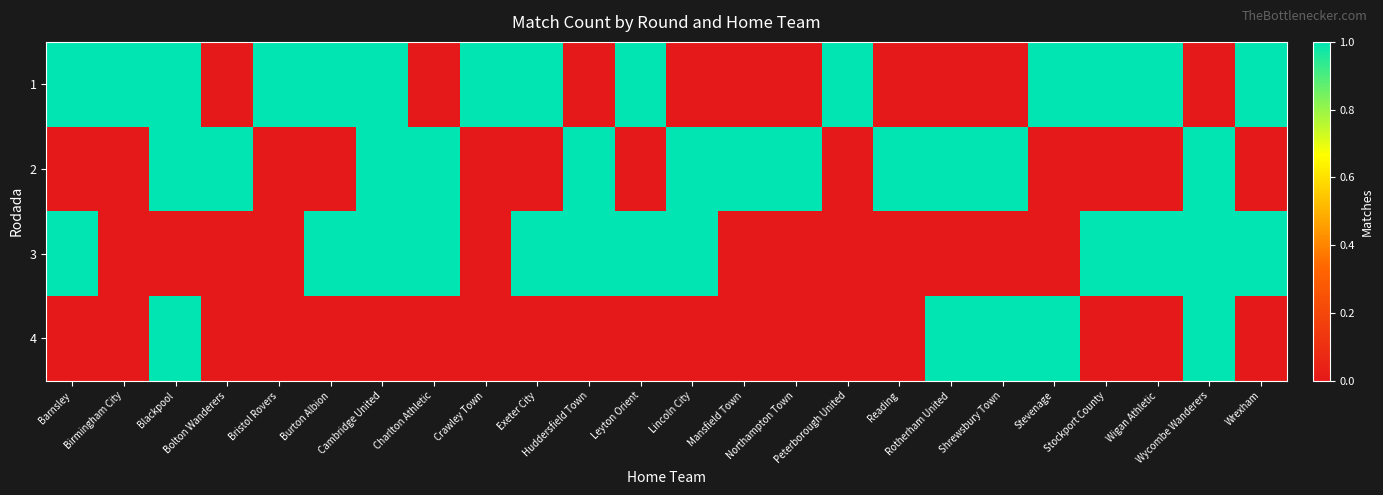

Which has a higher value, Leyton Orient or Birmingham City?

Leyton Orient